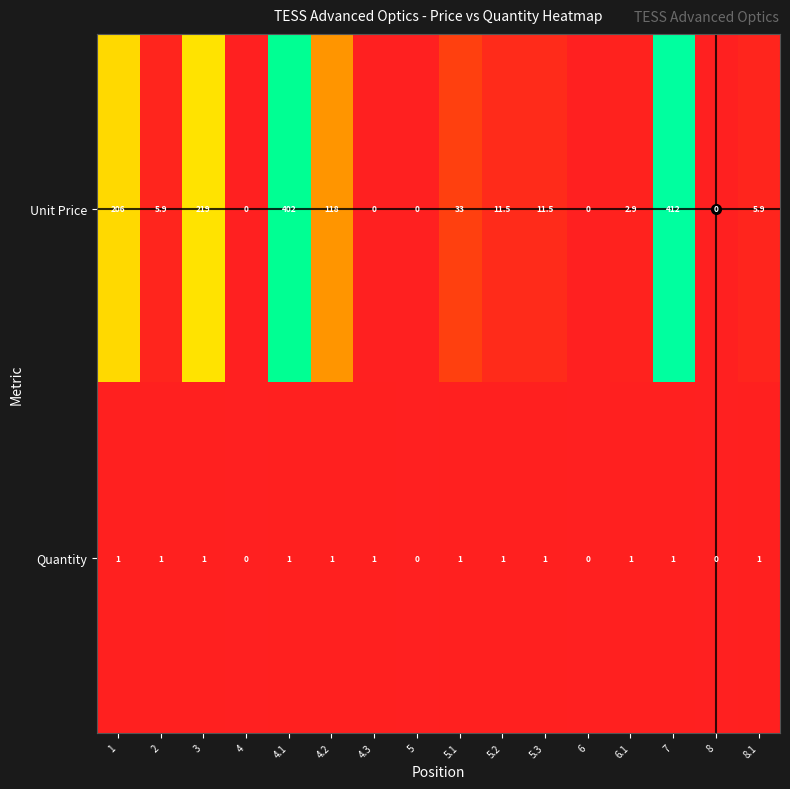

At which category is the sum across all series the highest?

7